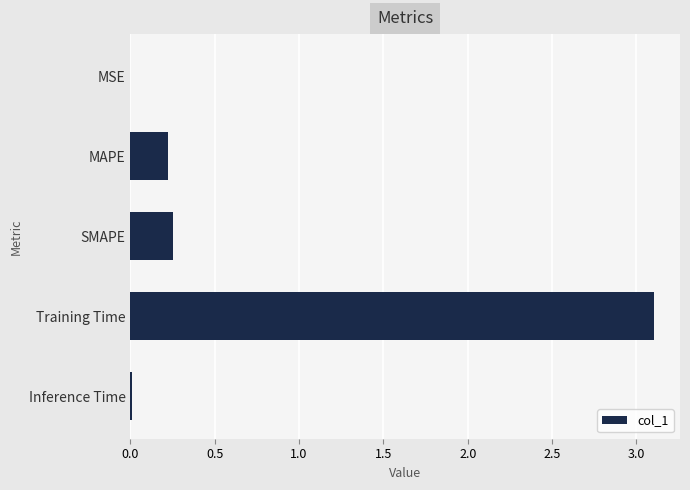

True or false: the data shows 5.4 at Training Time.

False